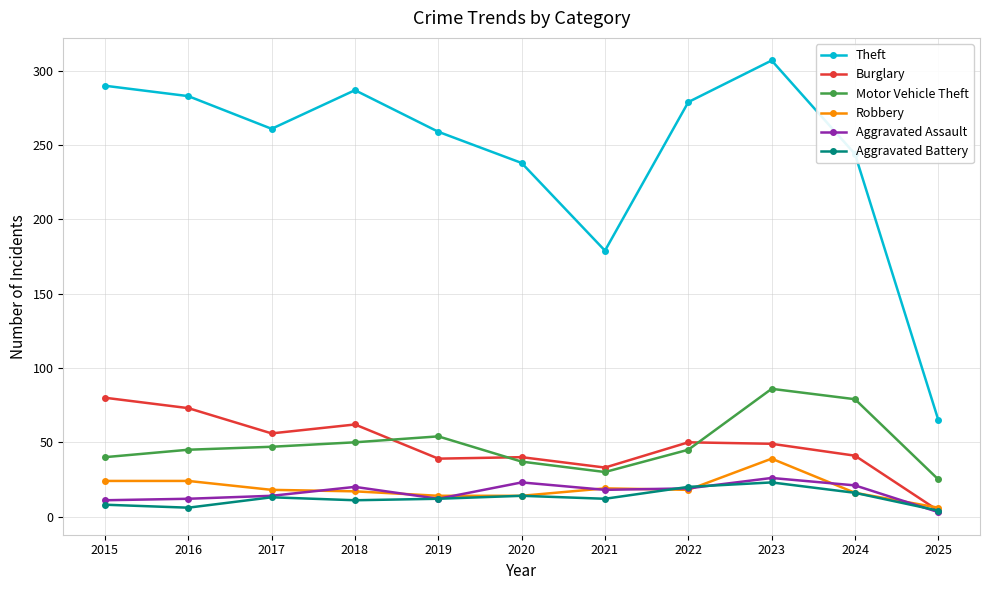

Which category has the lowest value in the Robbery series?

2025